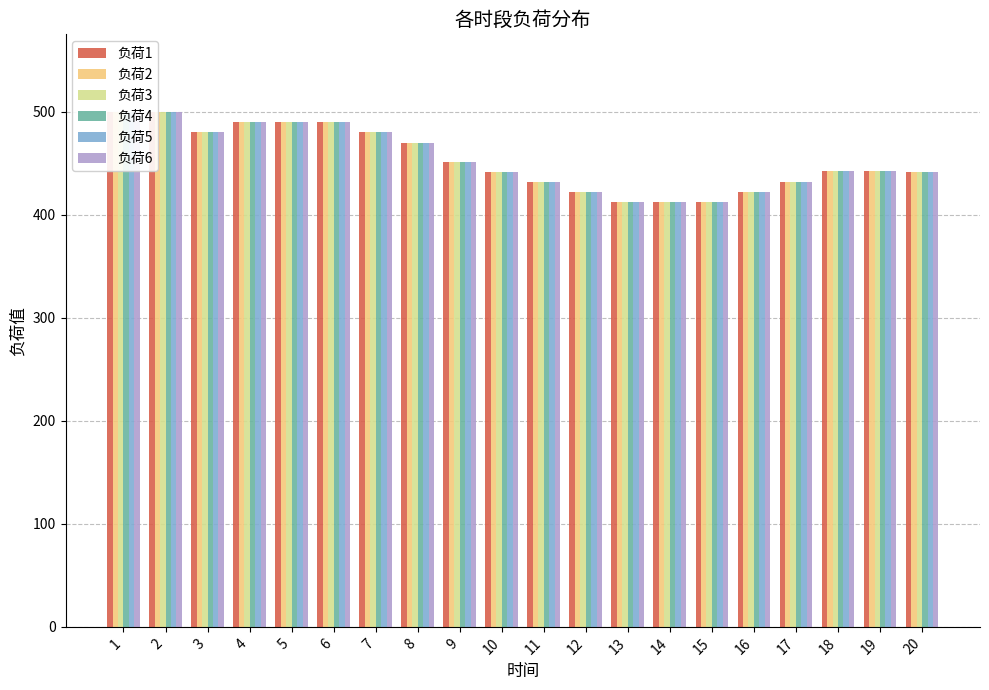

Which label corresponds to the smallest value in the chart?

13